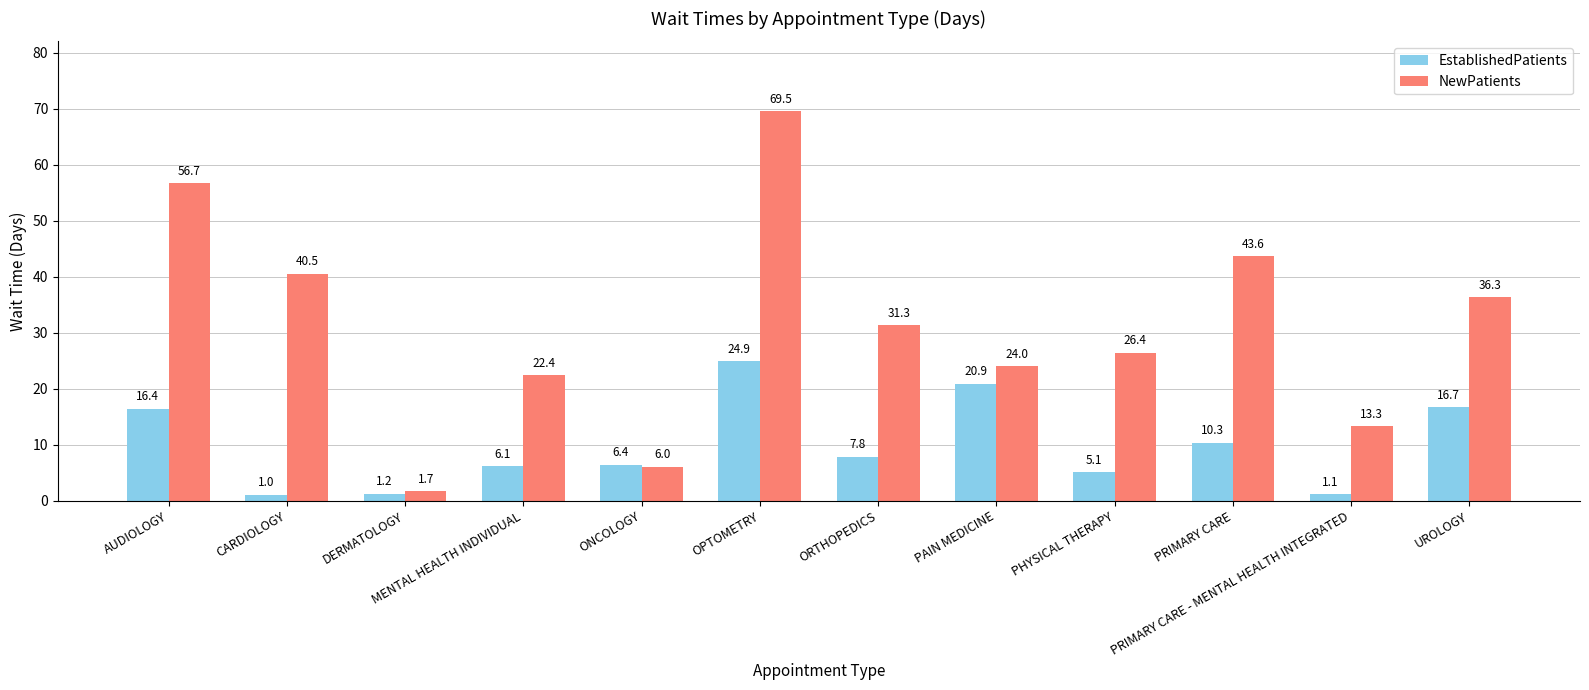

Rank the series by their average value, from highest to lowest.

NewPatients, EstablishedPatients